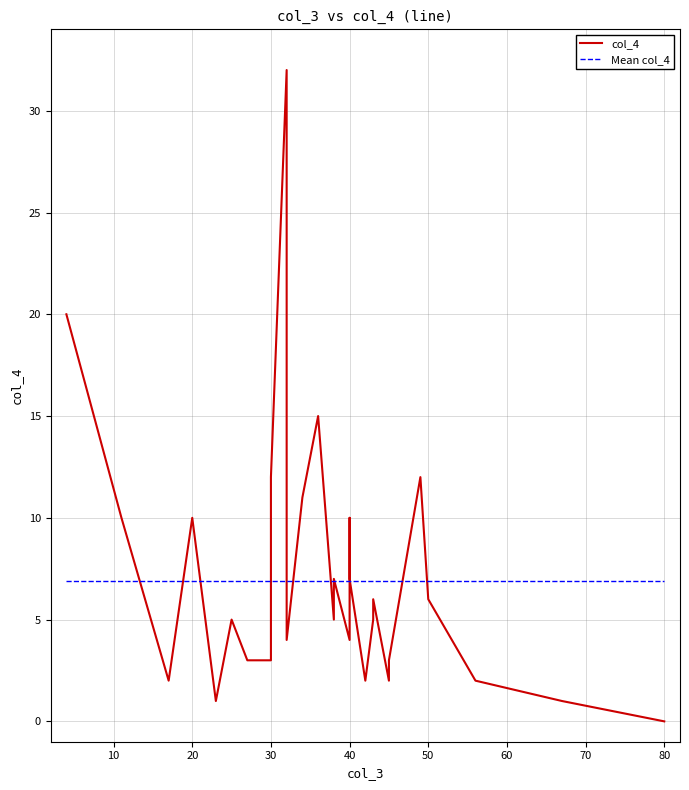

Which category has the lowest value across all series?

80